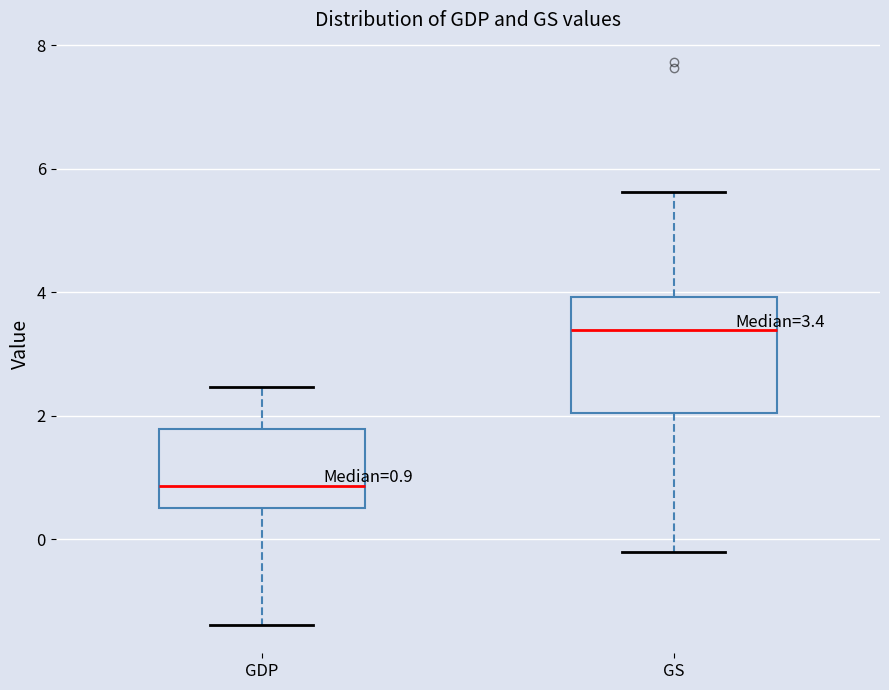

Which box is the tallest, from its lower edge to its upper edge?

GS